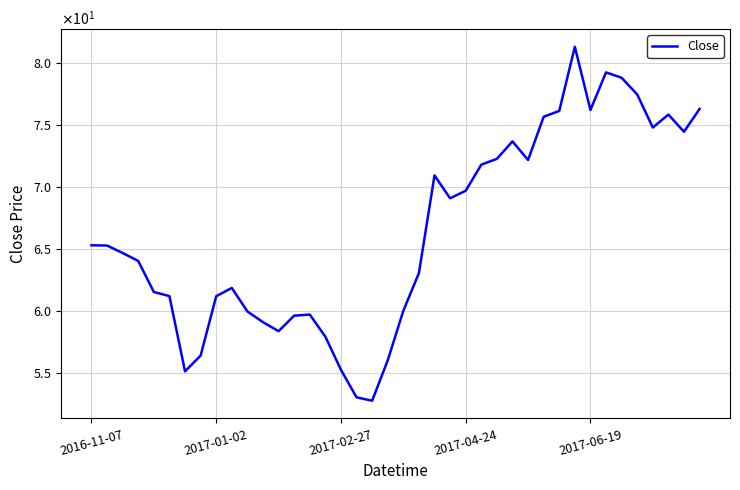

List the labels in order of value, smallest first.

18, 17, 6, 16, 19, 7, 15, 12, 11, 13, 14, 10, 20, 8, 5, 2017-06-19, 9, 21, 2017-04-24, 2017-02-27, 2017-01-02, 2016-11-07, 23, 24, 22, 25, 28, 26, 27, 38, 36, 29, 37, 30, 32, 39, 35, 34, 33, 31